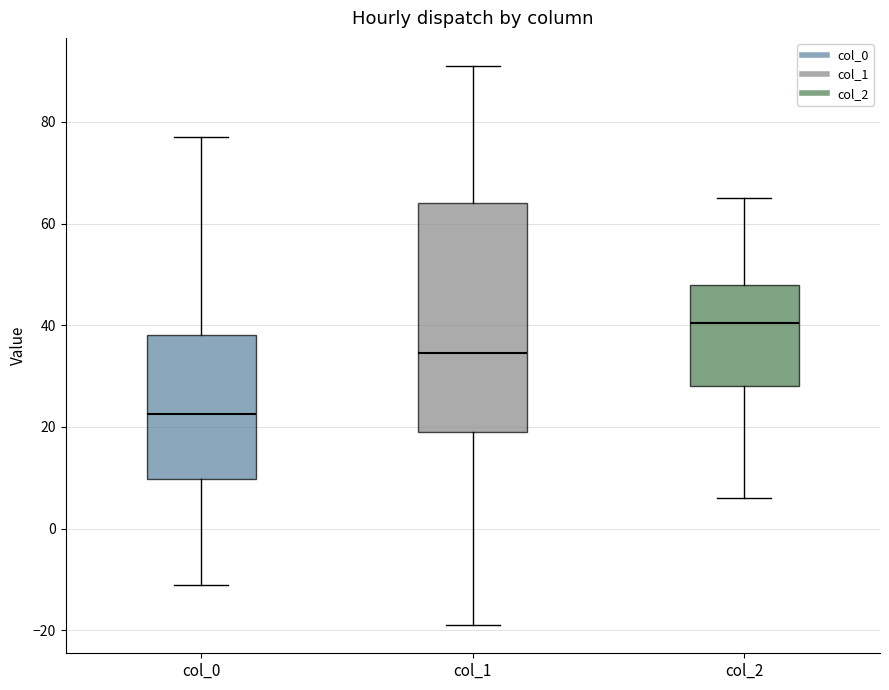

Which box is the tallest, from its lower edge to its upper edge?

col_1